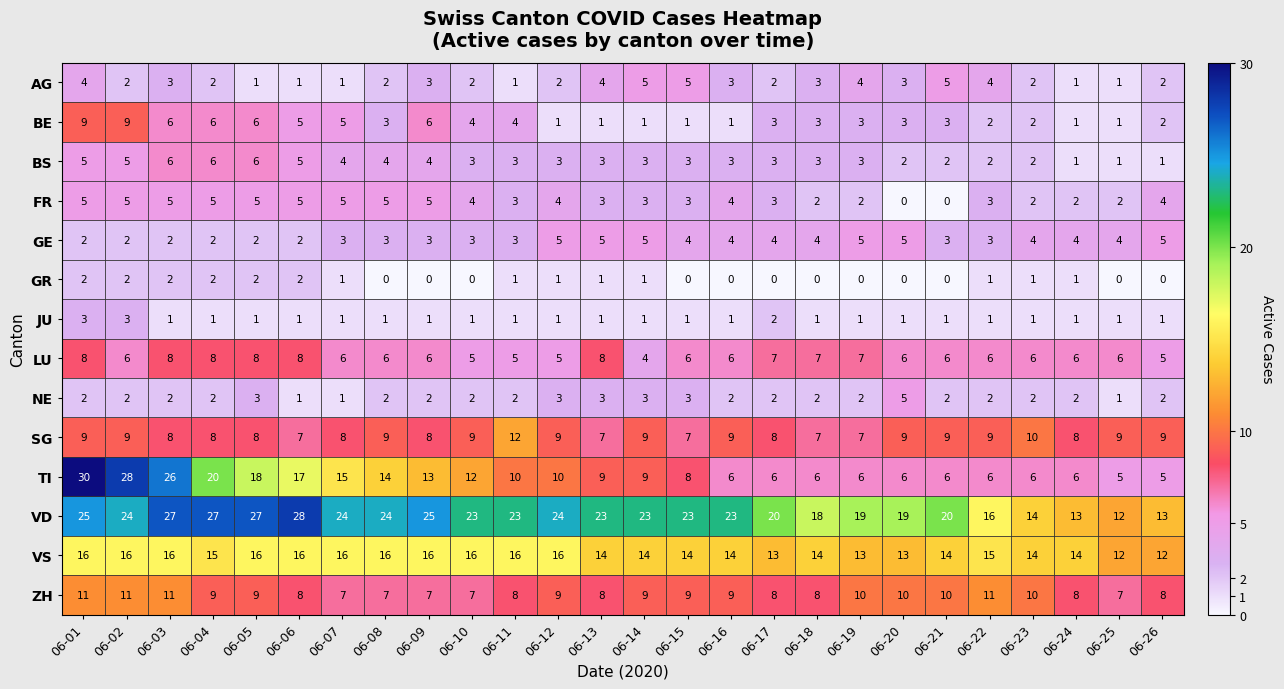

What is the sum of all BE values?

91